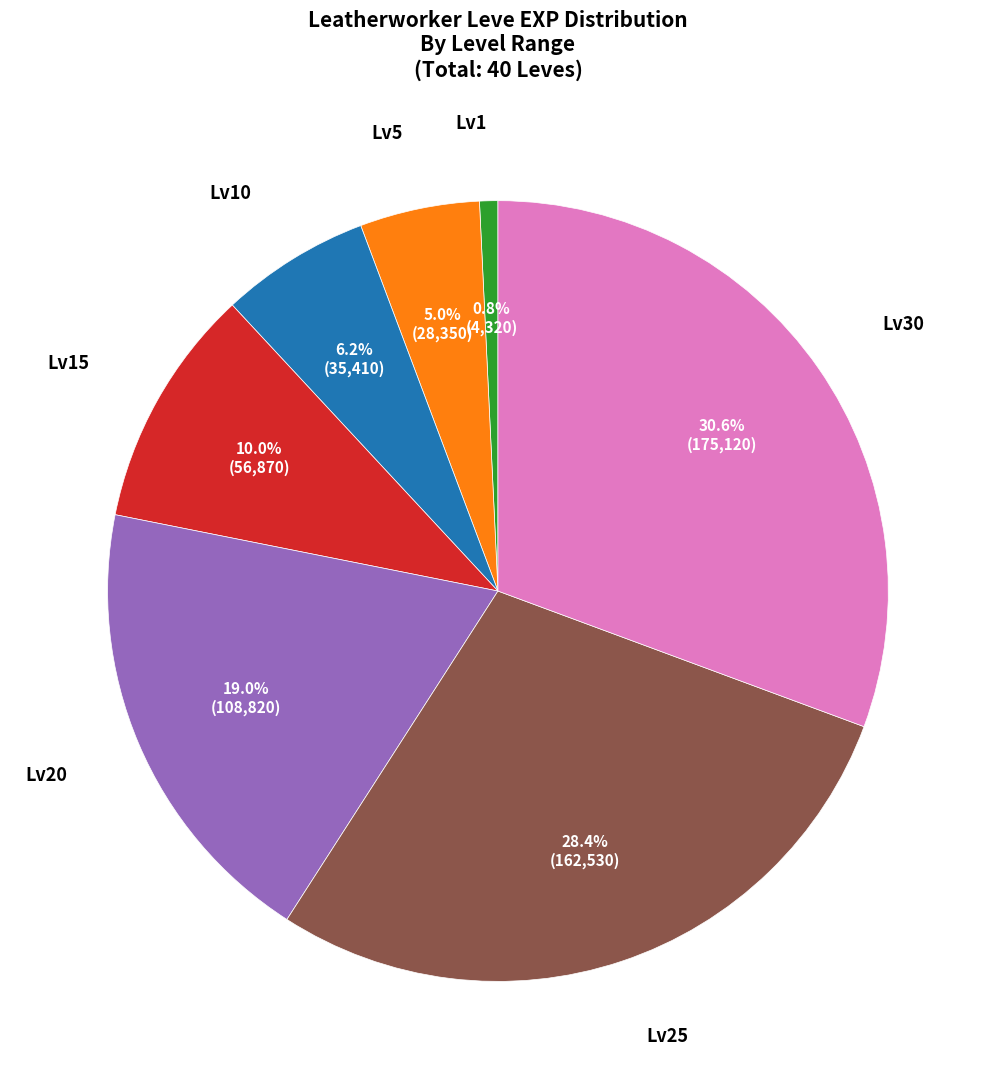

Is there any slice that represents more than half of the pie?

No